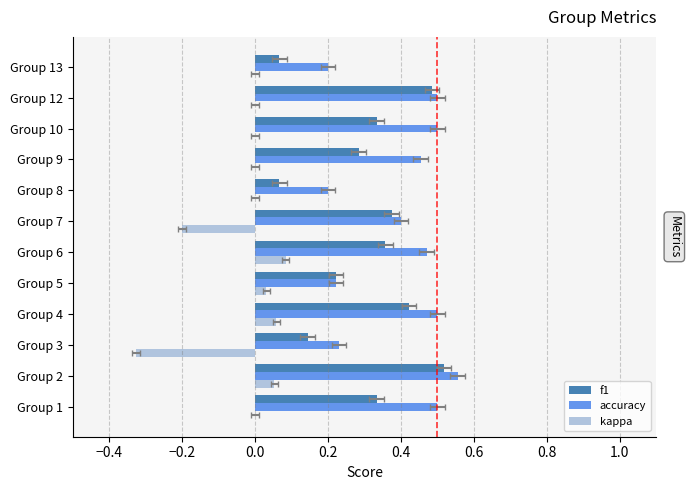

Does the chart contain stacked bars?

No